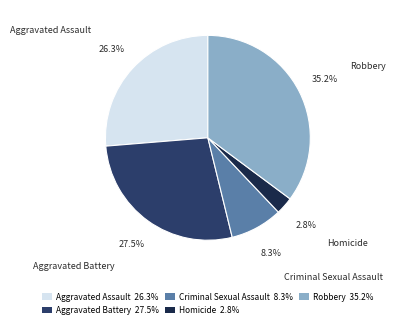

Is the sum of Criminal Sexual Assault and Aggravated Battery greater than half?

No